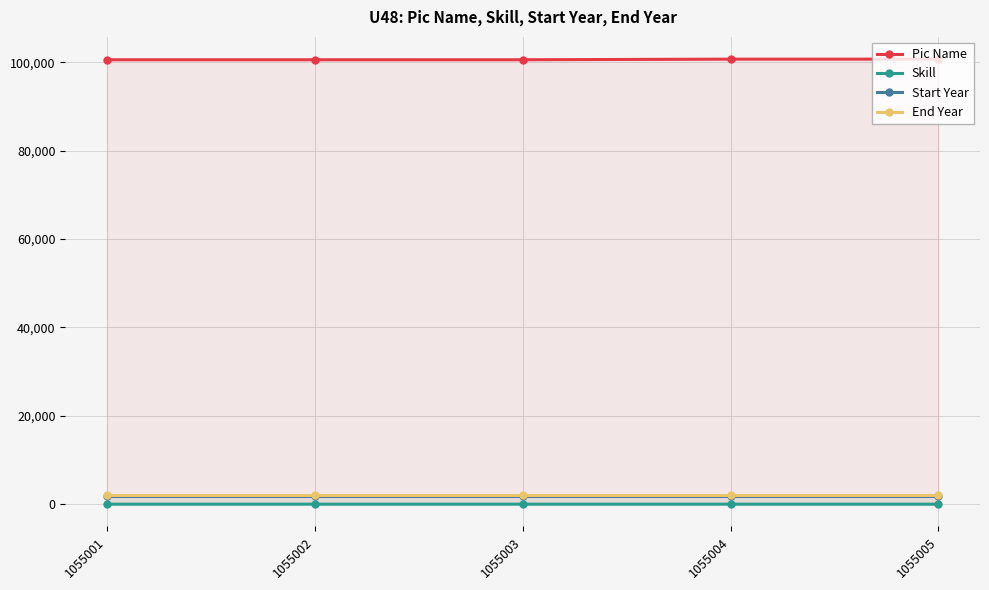

Does the chart have visible grid lines?

Yes